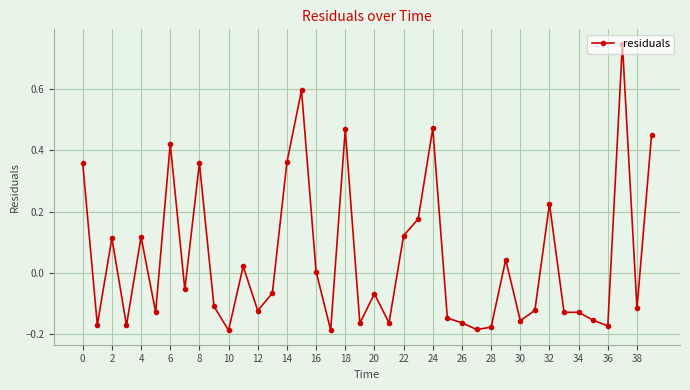

What is the difference between the second highest and second lowest values?

0.8